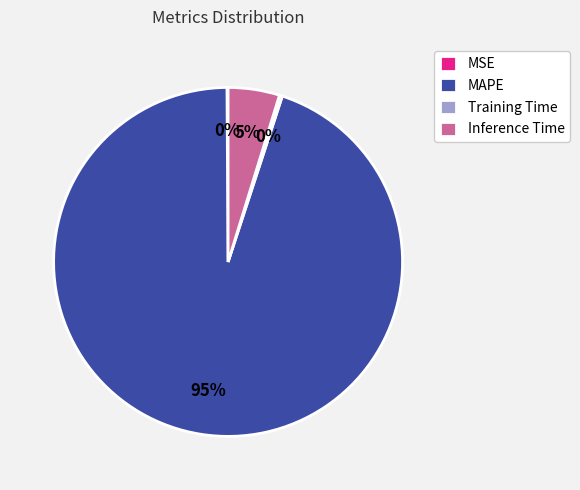

The MAPE slice represents 95% of the pie. True or false?

True